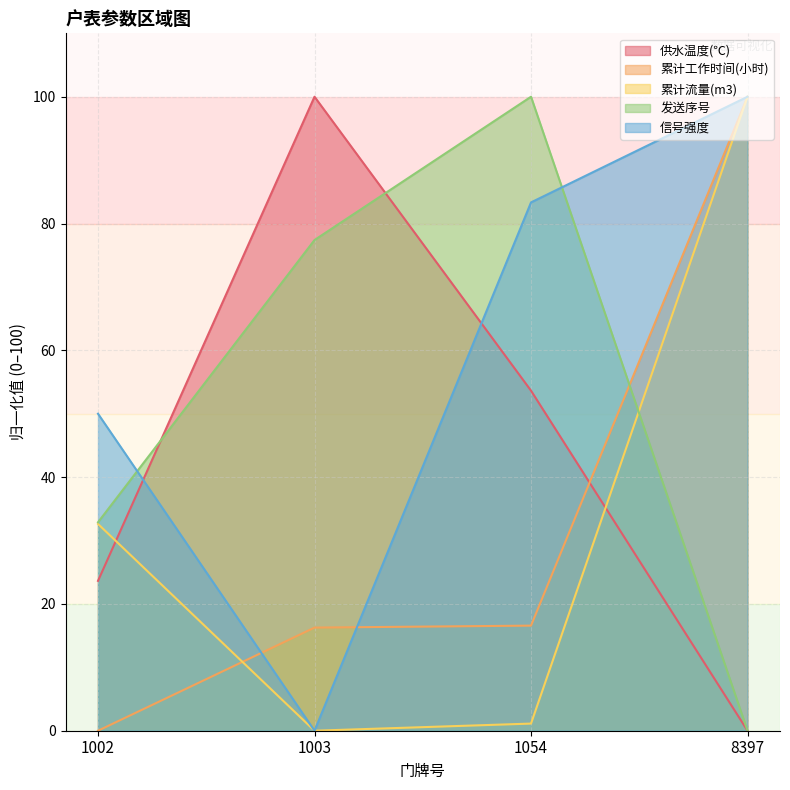

What is the difference between the second highest and minimum values in the 累计流量(m3) series?

32.6